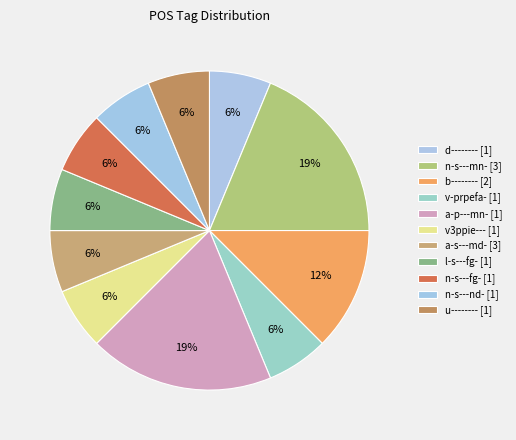

To the nearest percent, what is the combined percentage of v3ppie--- [1] and l-s---fg- [1]?

12%